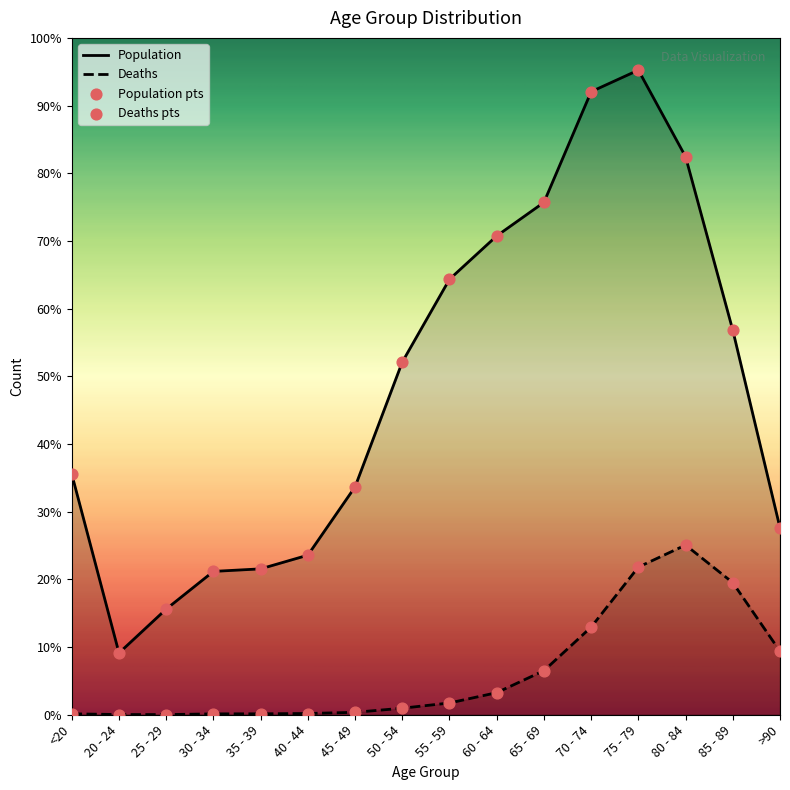

Which series reaches the minimum Y coordinate?

Deaths